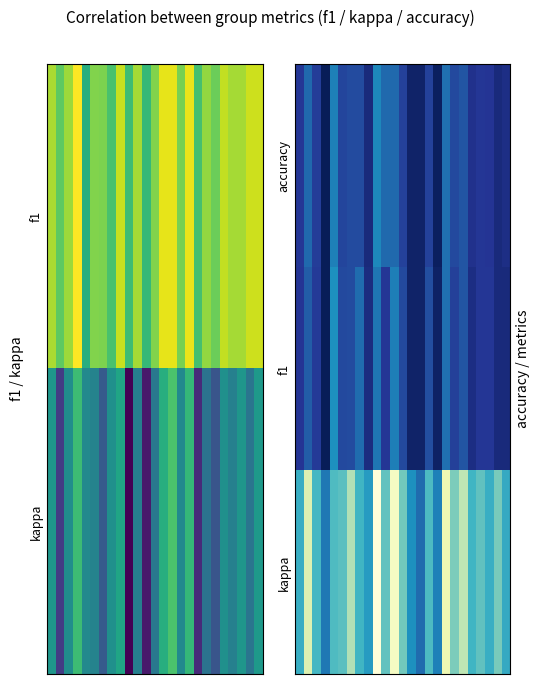

What is the spread (max minus min) of values at 2?

0.4